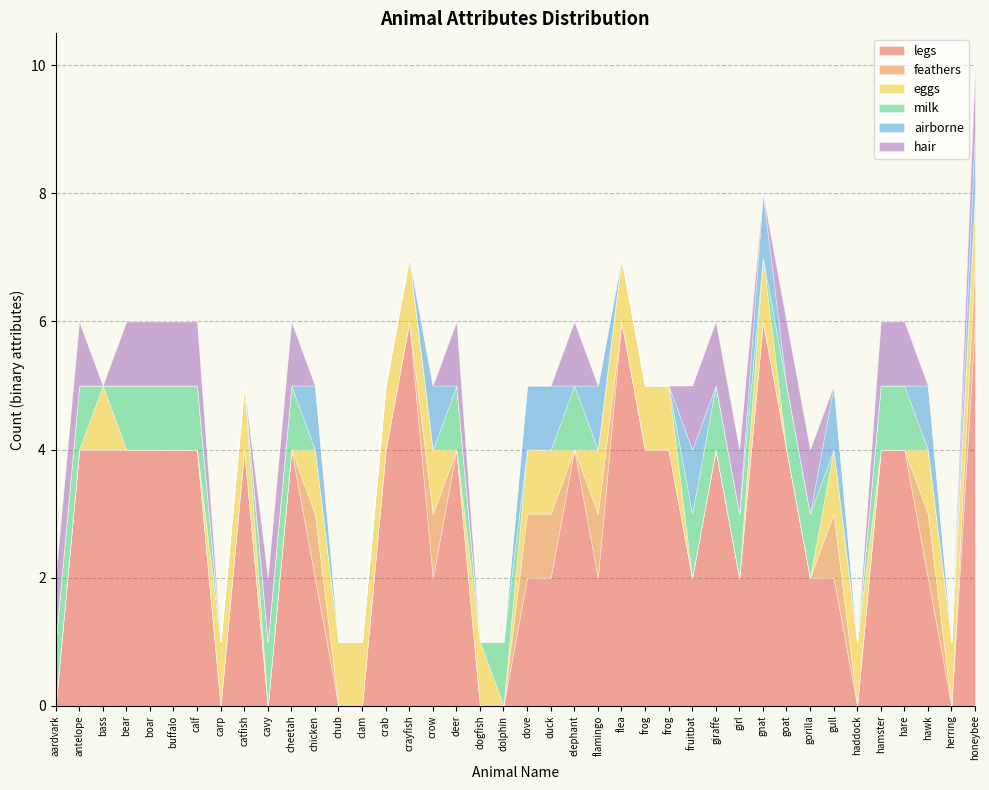

What is the sum of the legs values at crow and cheetah?

6